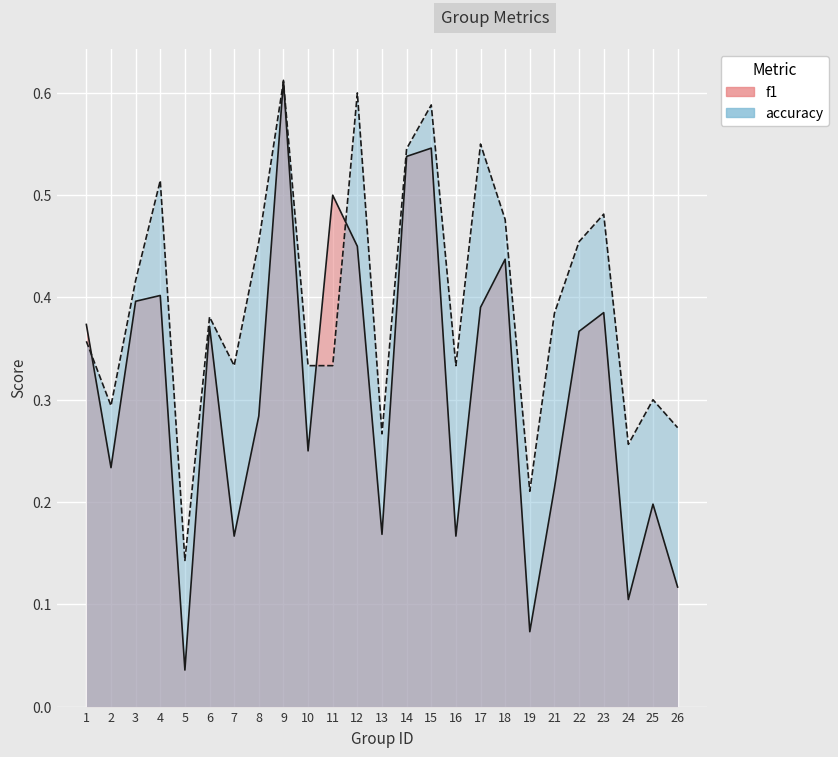

What is the spread (max minus min) of values at 21?

0.2